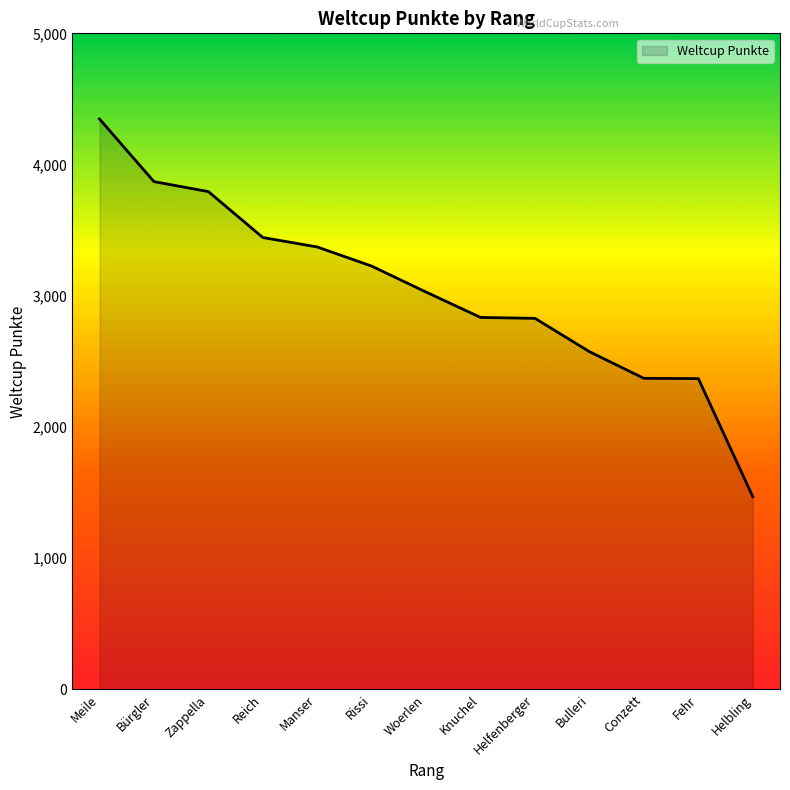

What is the difference between the maximum and minimum values?

2878